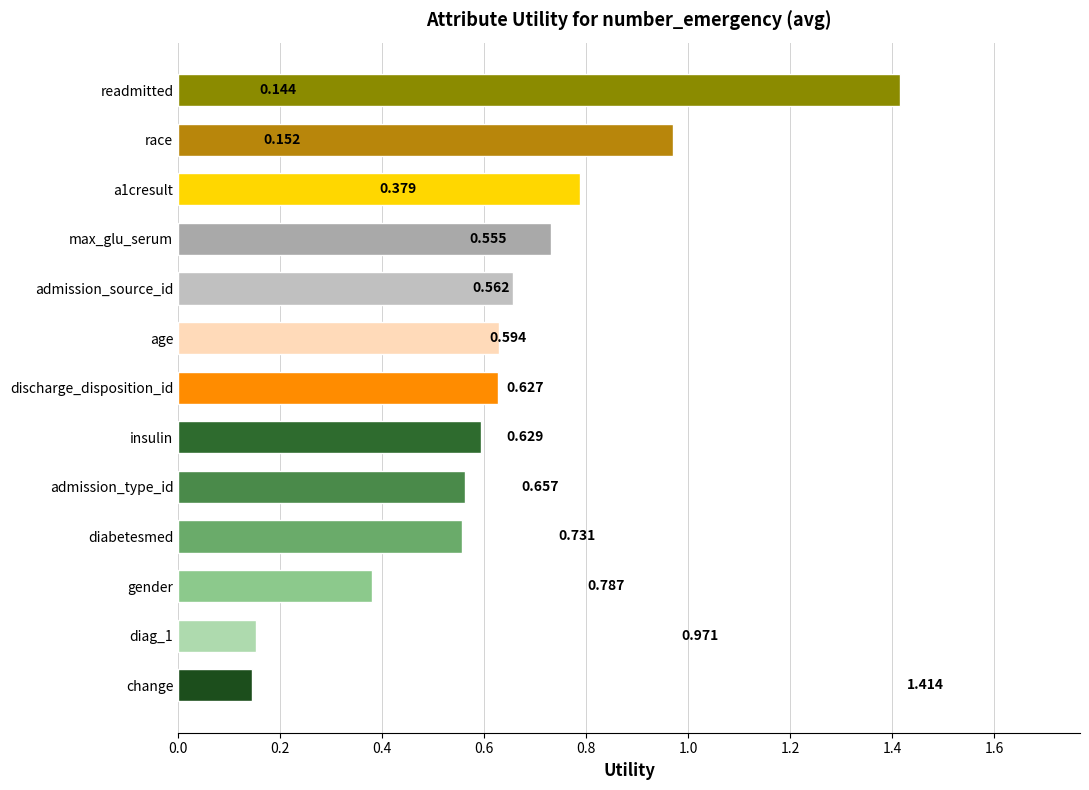

Where is the data nearest to the value 0?

change